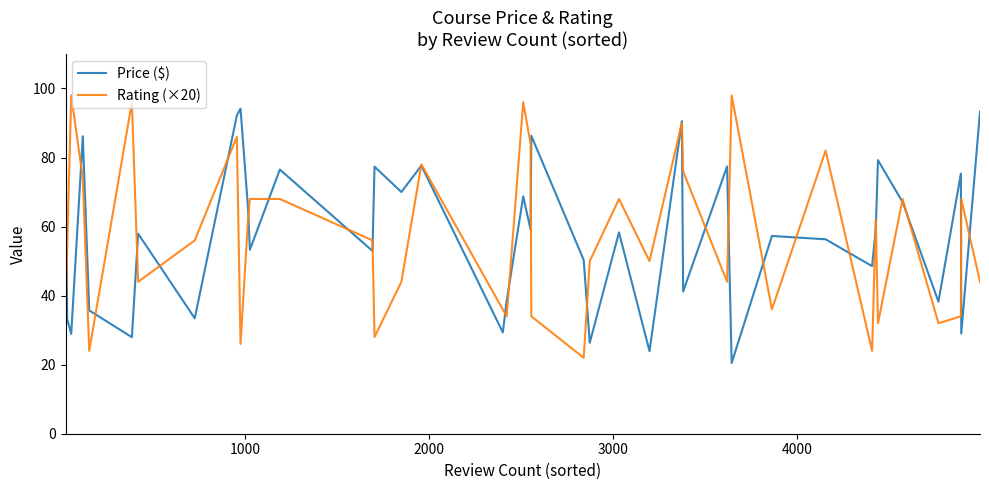

How many lines are shown in the chart?

2